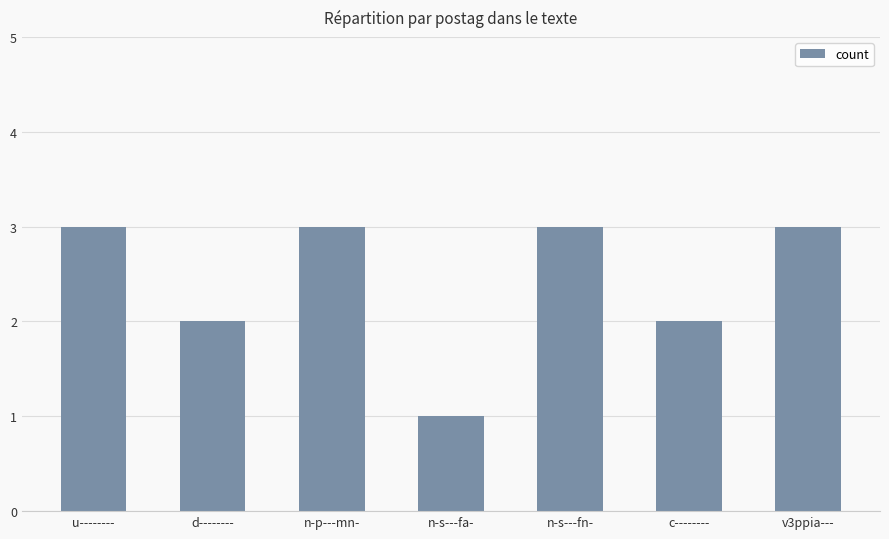

Does the chart contain any negative values?

No